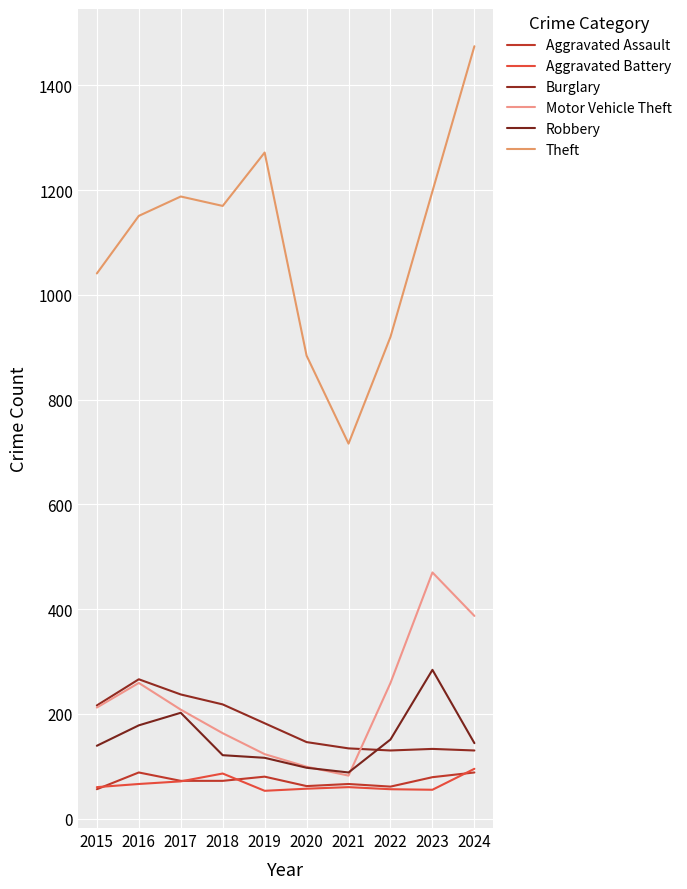

How many lines are shown in the chart?

6